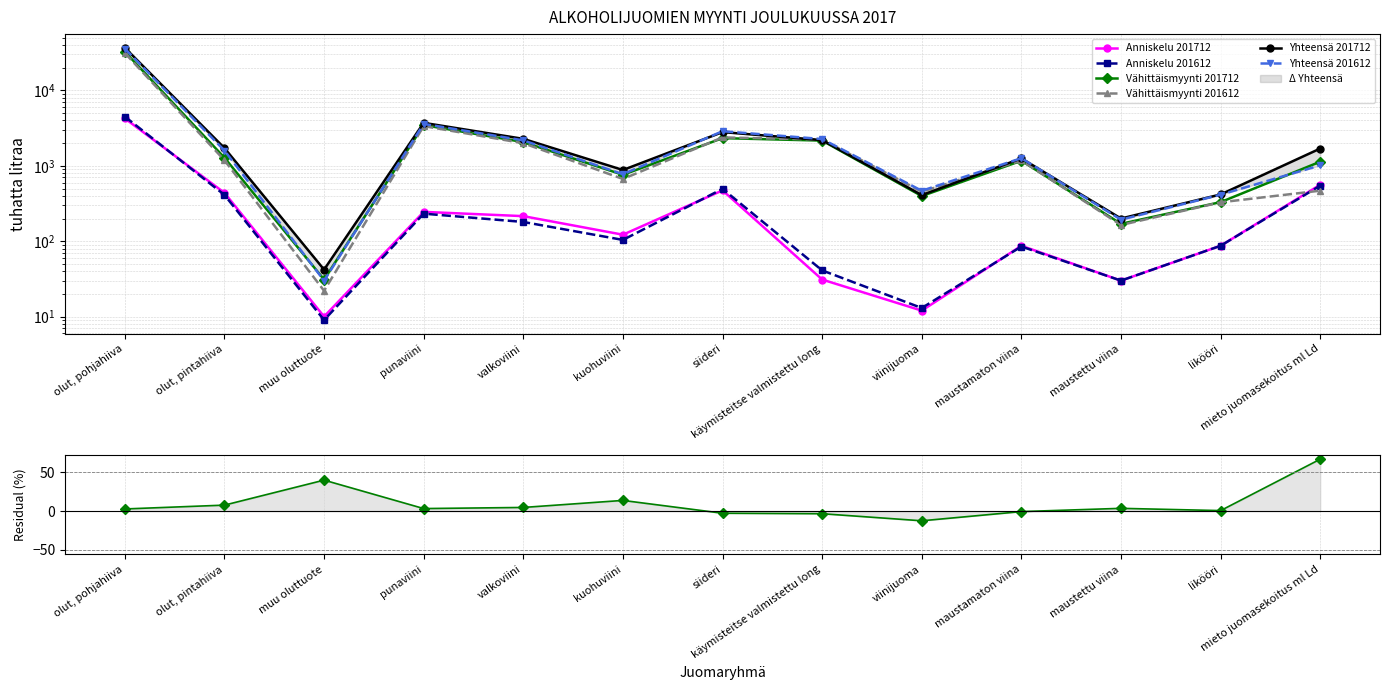

At which label does Anniskelu 201712 reach its minimum?

muu oluttuote